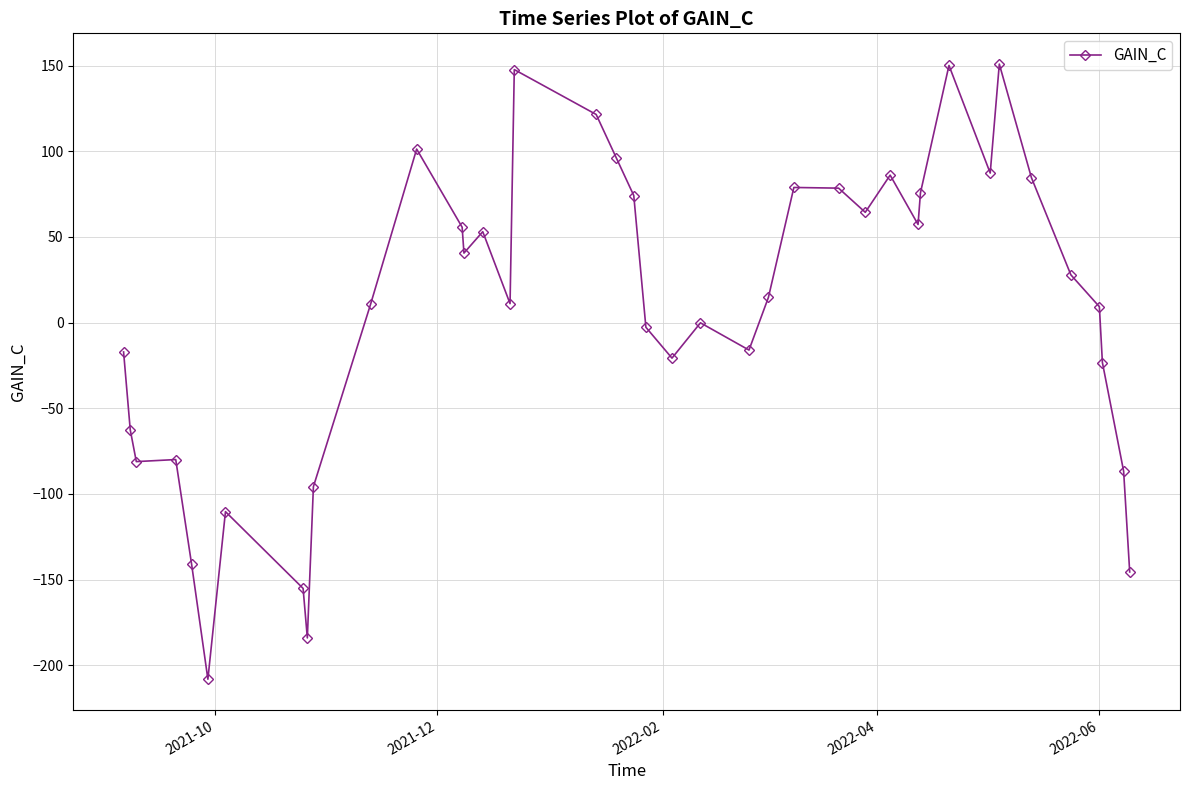

How many distinct data groups are displayed?

1